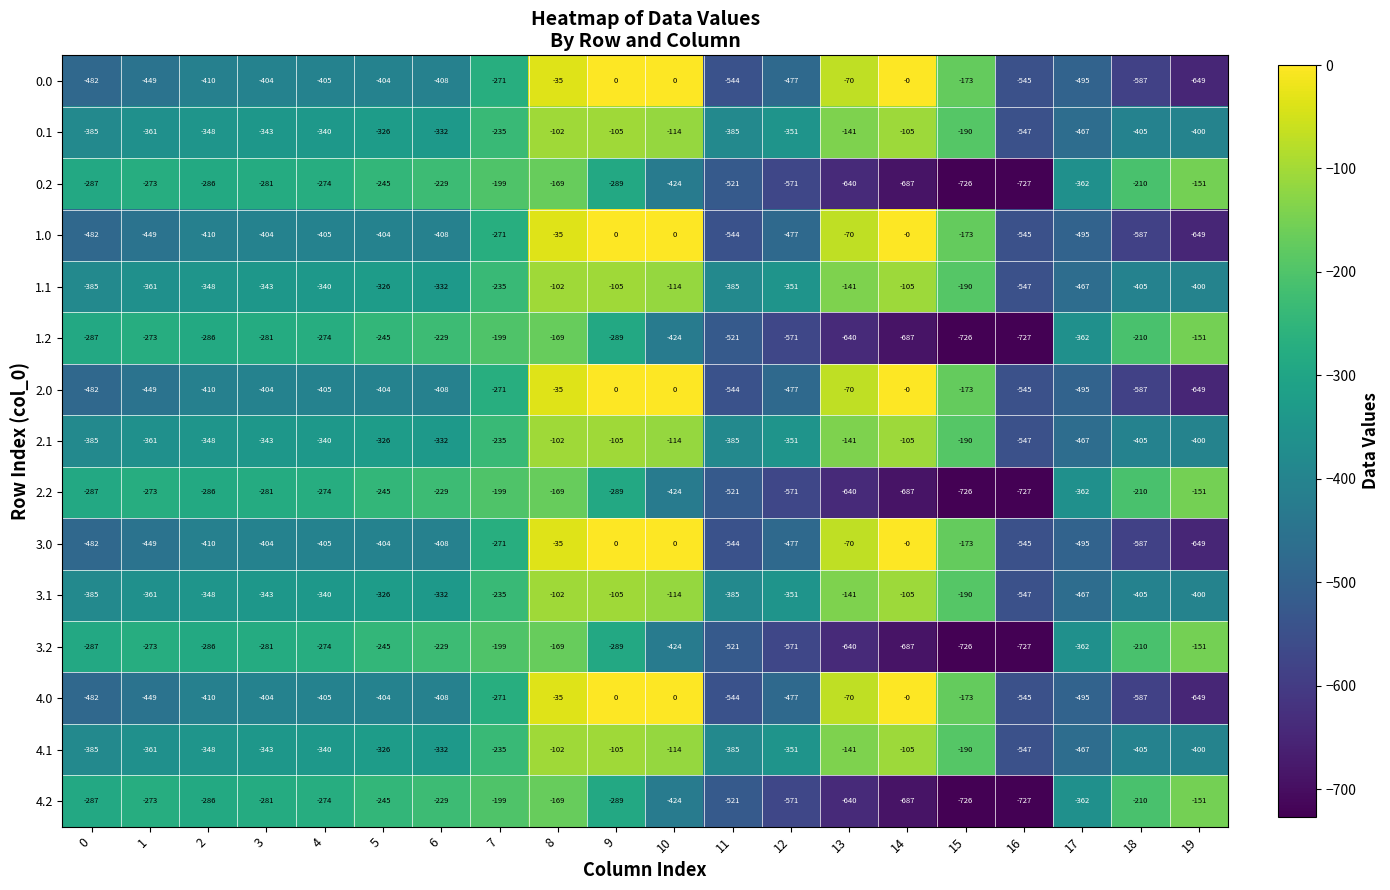

Is the value of 0.0 at 6 greater than the value of 3.0 at 5?

No